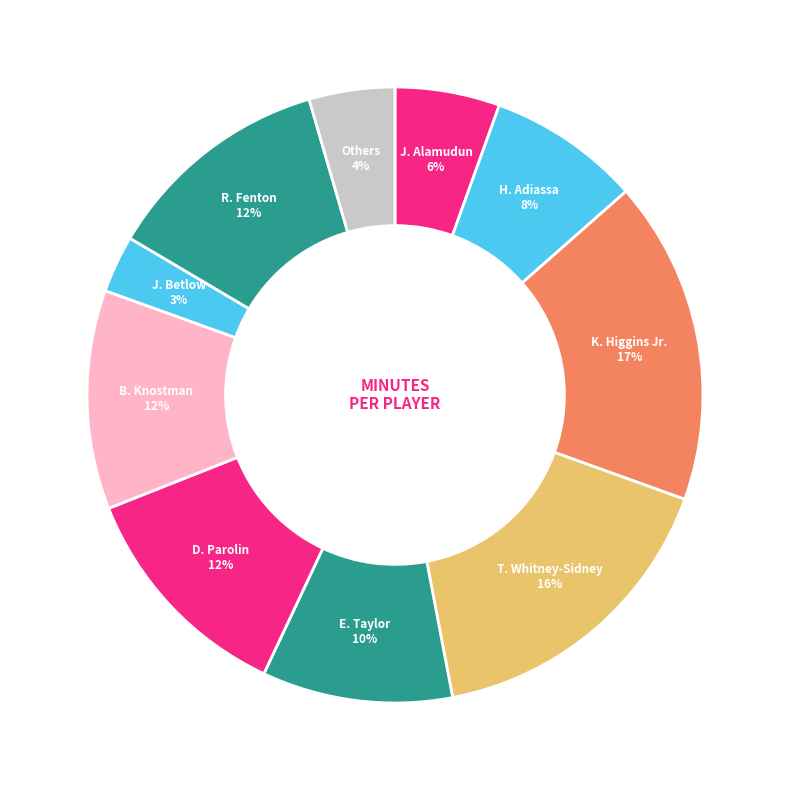

Combined, do D. Parolin and R. Fenton account for over 50%?

No